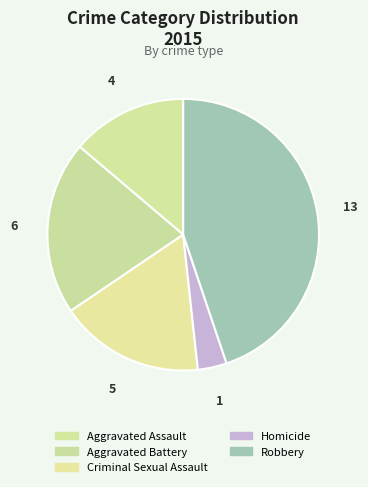

Which has a higher value, Aggravated Assault or Criminal Sexual Assault?

Criminal Sexual Assault